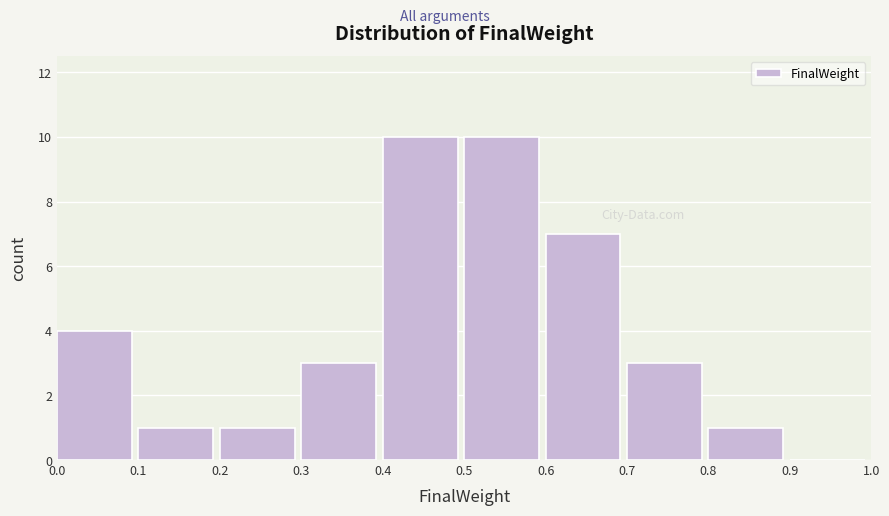

Reading left to right, list every bar in this chart as the range it spans on the x-axis followed by its height. The values are not printed on the chart, so give them approximately, as read against the axis.

0.0 to 0.1: 4
0.1 to 0.2: 1
0.2 to 0.3: 1
0.3 to 0.4: 3
0.4 to 0.5: 10
0.5 to 0.6: 10
0.6 to 0.7: 7
0.7 to 0.8: 3
0.8 to 0.9: 1
0.9 to 1.0: 0